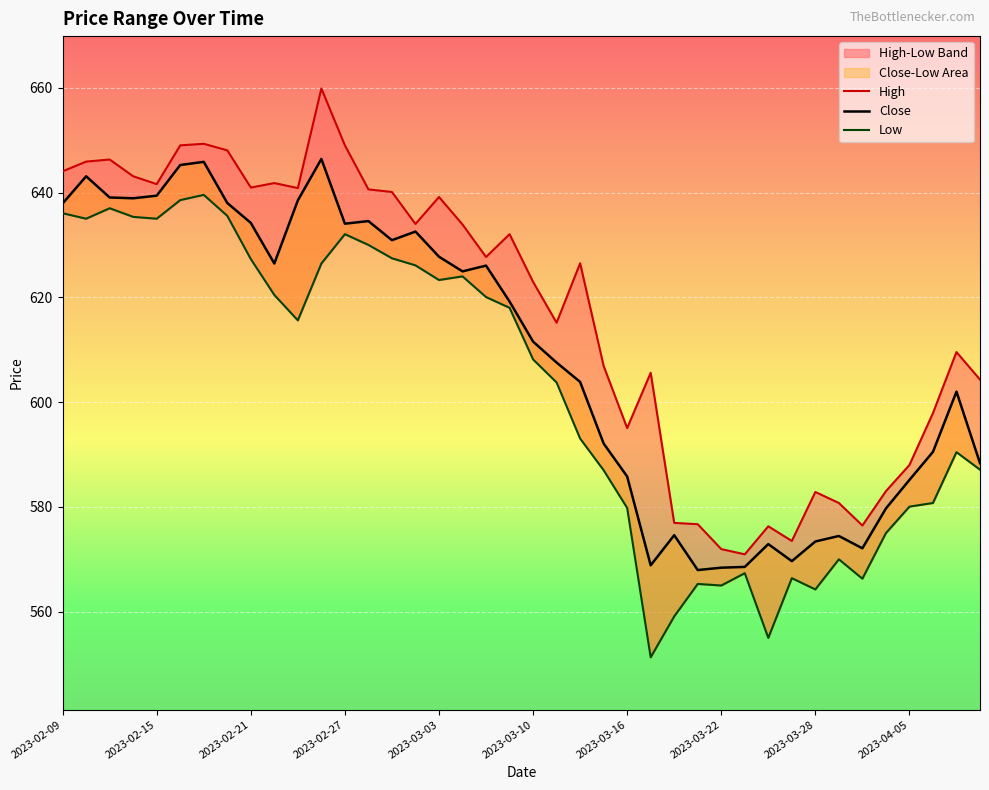

How many lines are shown in the chart?

3